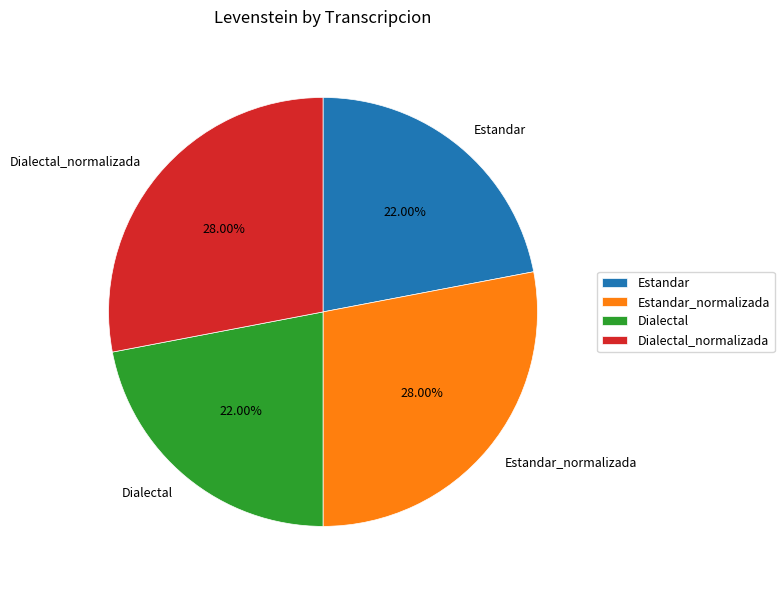

To the nearest percent, what is the difference between the largest and smallest slice percentages?

6%